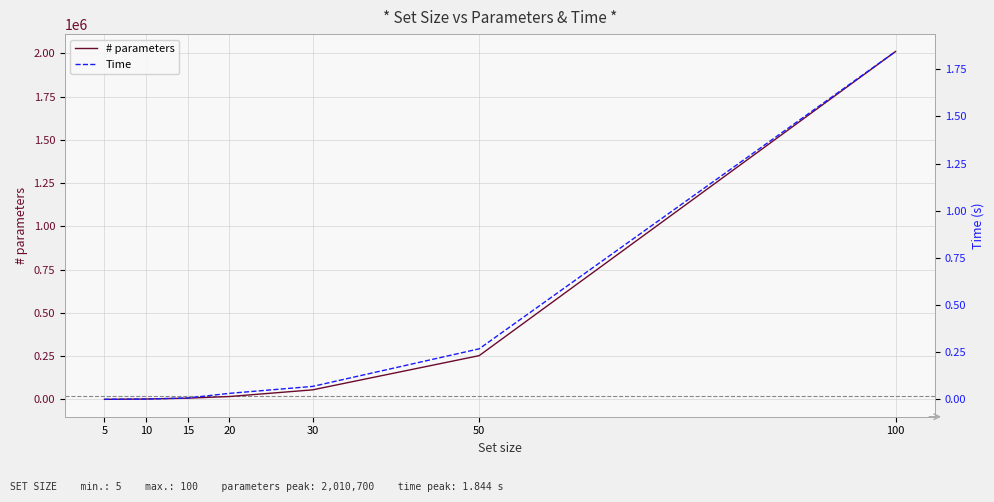

True or false: # parameters has a value of 3603.6 at 10.

False